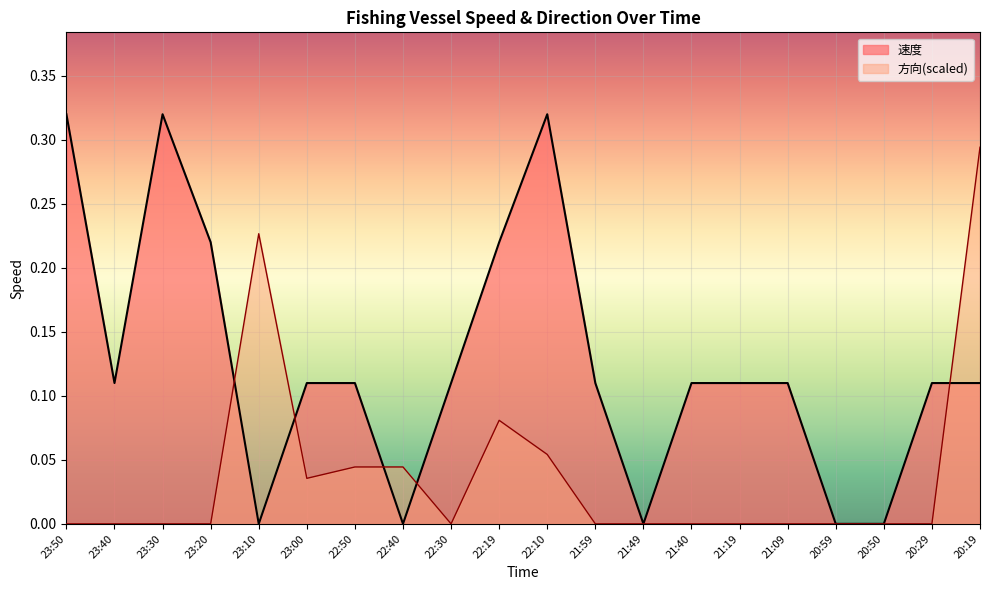

What are all the series names shown in the legend?

速度, 方向(scaled)